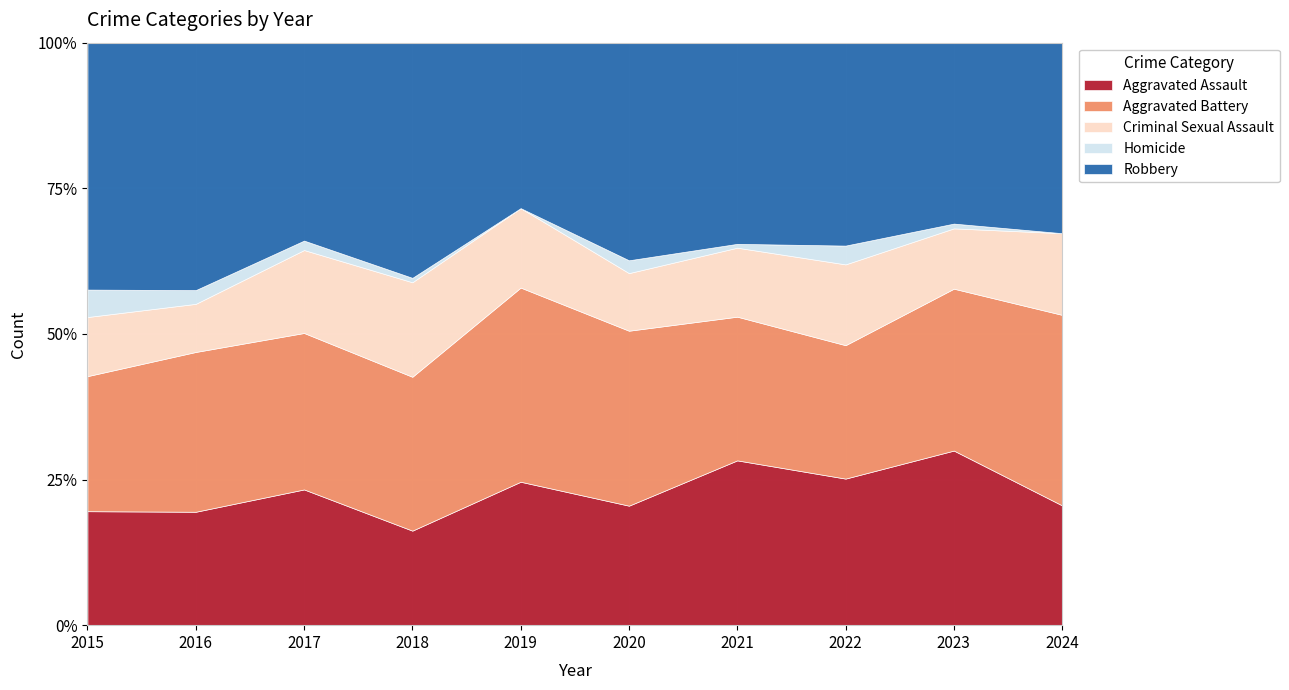

At which category is the sum across all series the highest?

2023